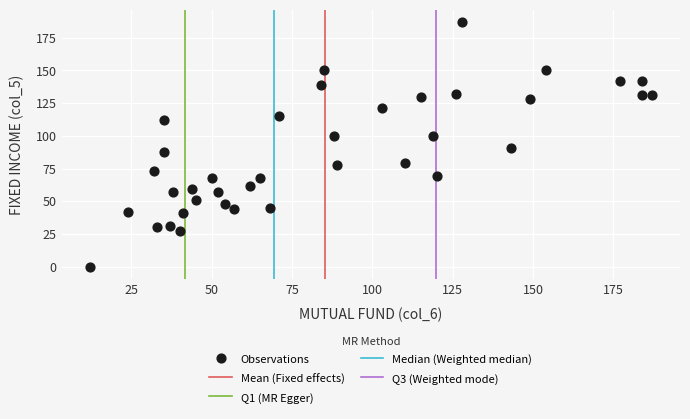

What is the range of Y values (max minus min)?

187